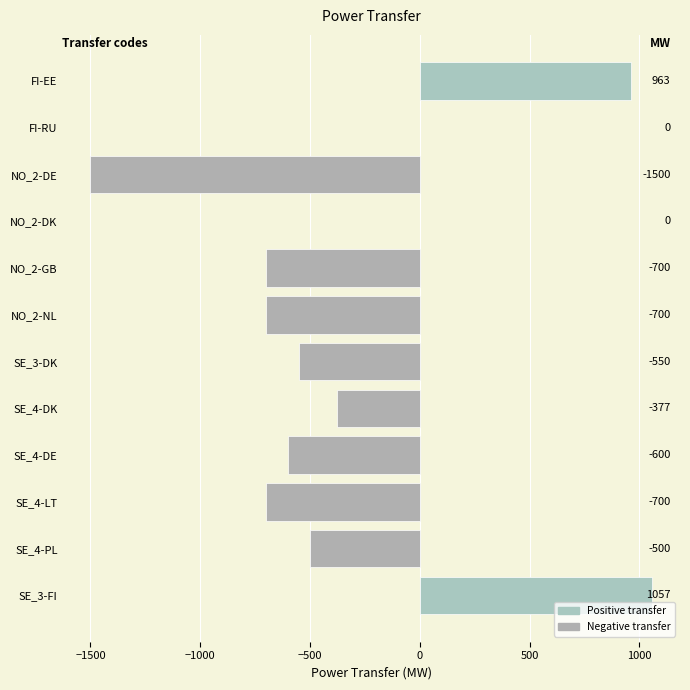

What is the sum of the values at SE_4-DE and SE_3-FI?

457